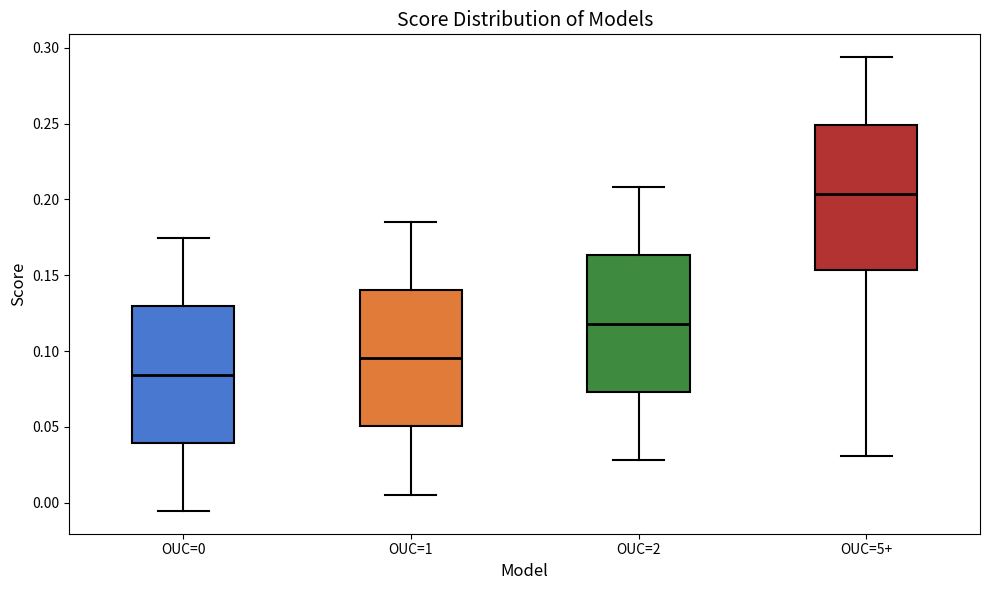

Reading left to right, transcribe this box plot: for each box, give where its median line is, the range the box spans, and where its two whiskers end, as read against the y-axis. The values are not printed on the chart, so give them approximately, as read against the axis.

OUC=0: median 0.085, box 0.040 to 0.130, whiskers -0.005 to 0.175
OUC=1: median 0.095, box 0.050 to 0.140, whiskers 0.005 to 0.185
OUC=2: median 0.120, box 0.075 to 0.165, whiskers 0.030 to 0.210
OUC=5+: median 0.205, box 0.155 to 0.250, whiskers 0.030 to 0.295